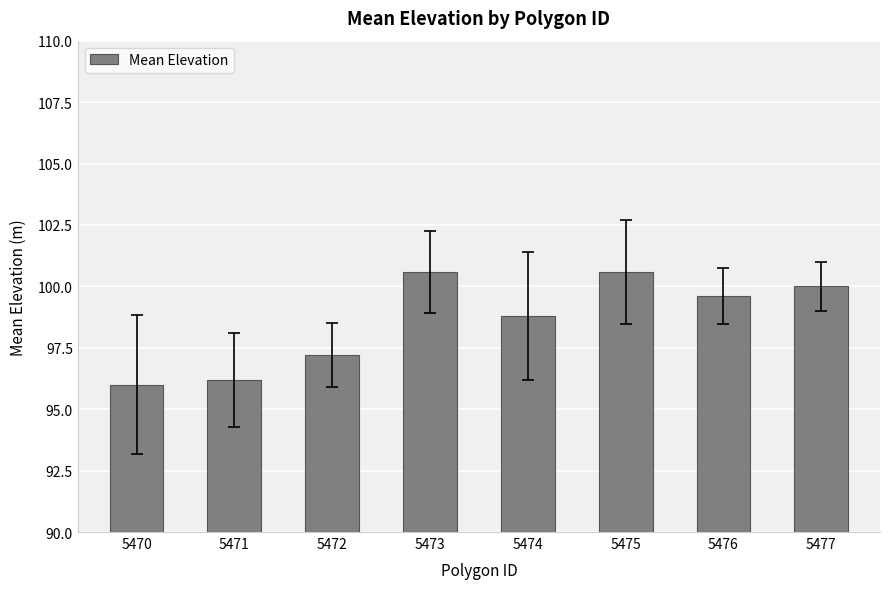

How many bars are there in total?

8